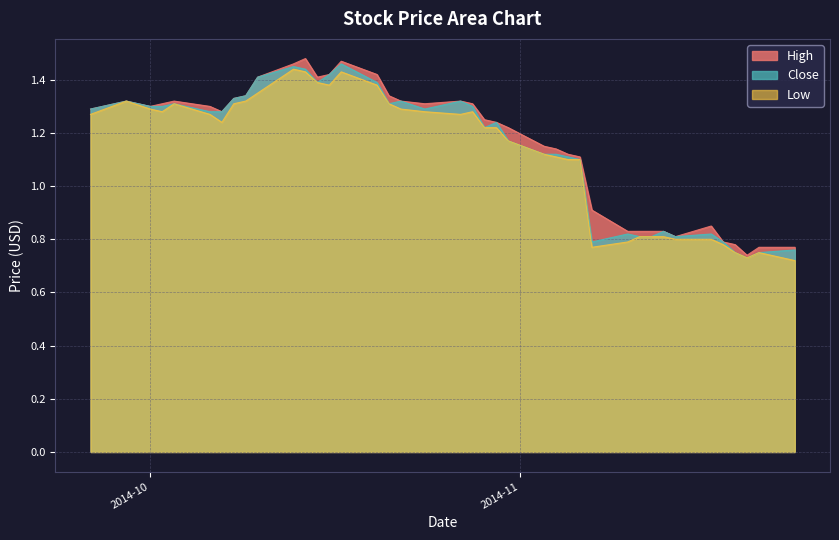

What is the difference between the second highest and minimum values in the Close series?

0.7